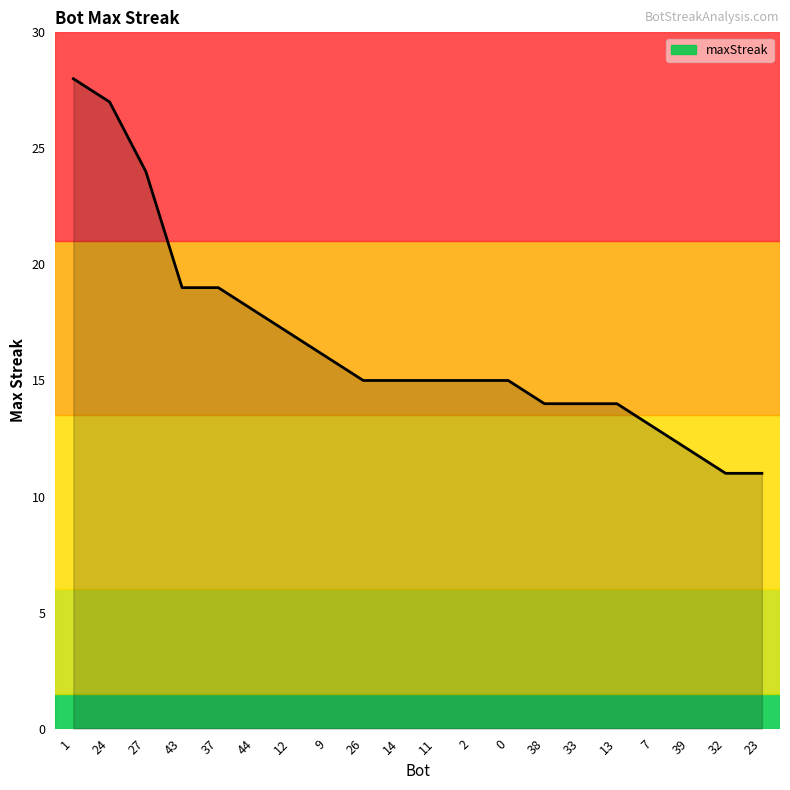

The value at 0 is 5. True or false?

False